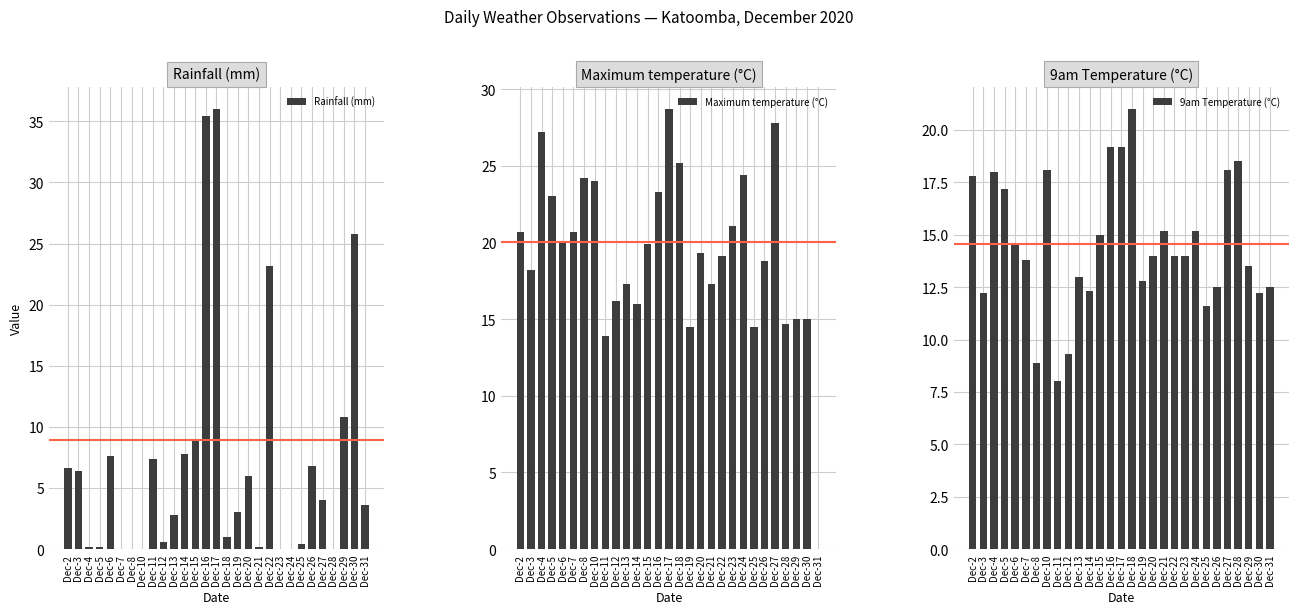

How many series are shown in this chart?

3